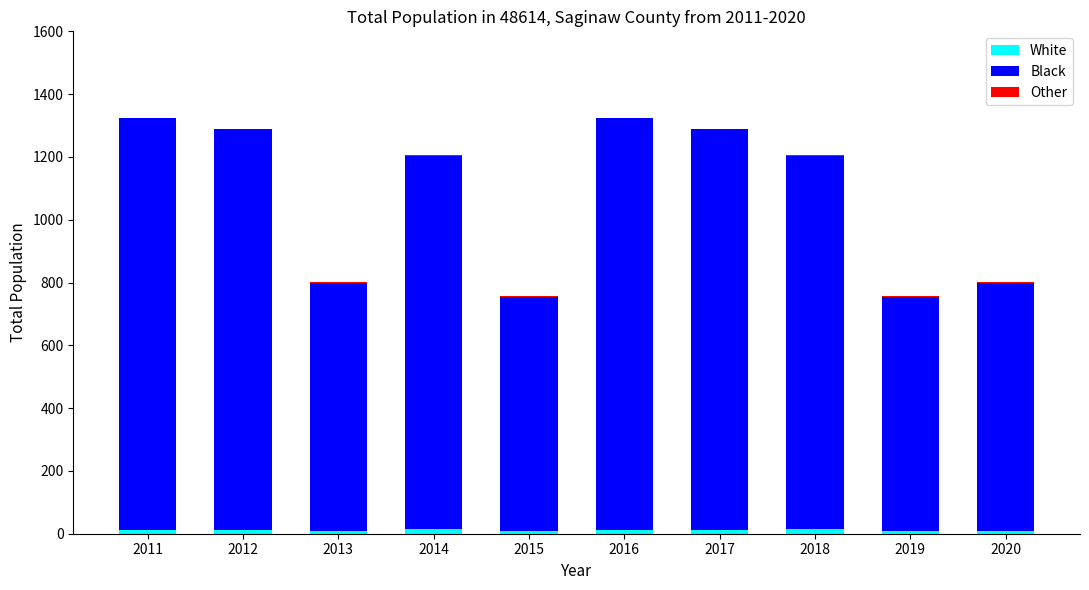

Where does the White series first go above 12?

2011